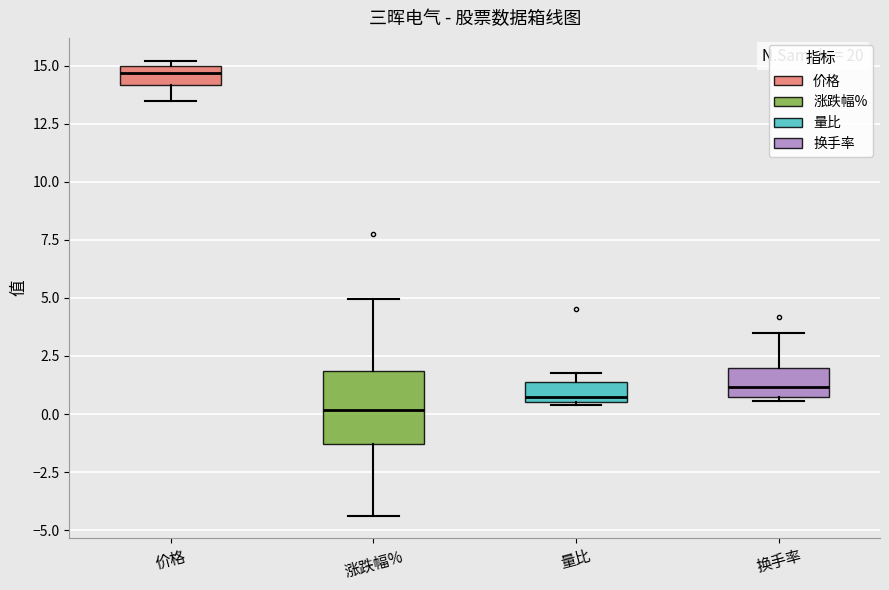

Which box has the lowest median line?

涨跌幅%